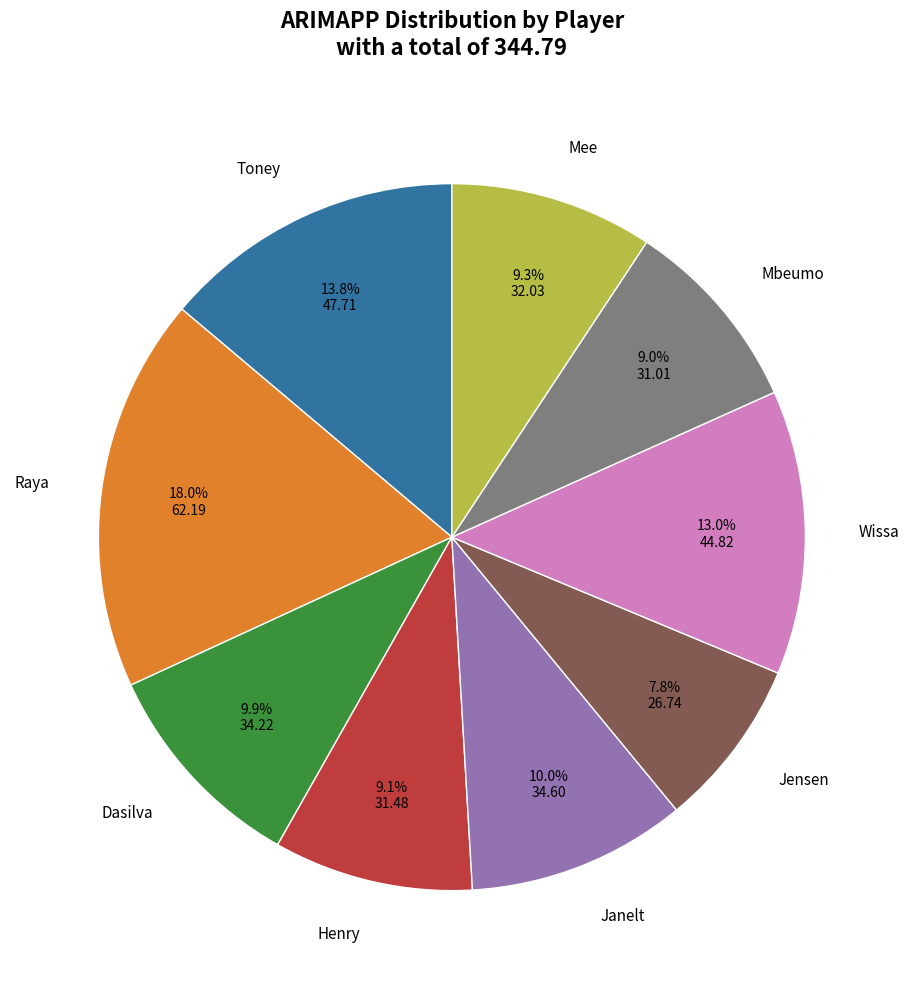

The Raya slice represents 11% of the pie. True or false?

False